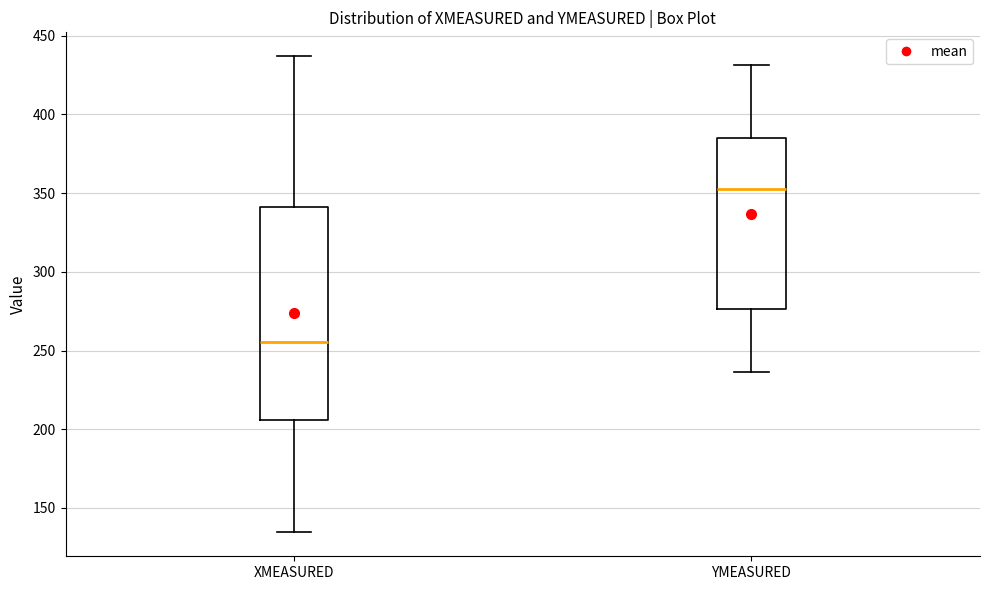

Reading left to right, read every box against the y-axis: the position of its median line, the range the box covers, and the ends of its whiskers. The values are not printed on the chart, so give them approximately, as read against the axis.

XMEASURED: median 255, box 205 to 340, whiskers 135 to 435
YMEASURED: median 355, box 275 to 385, whiskers 235 to 430